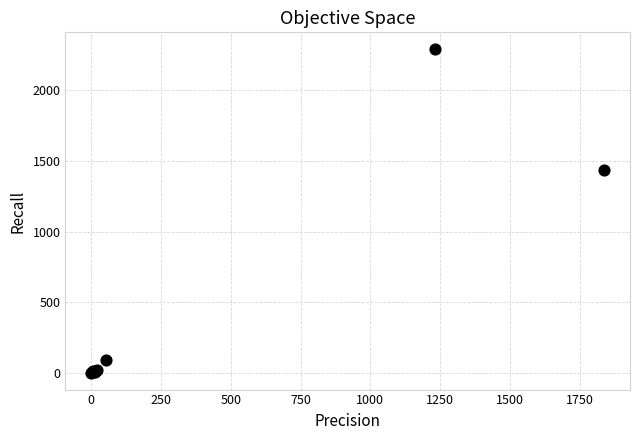

What Y value in the scatter plot is closest to 1145?

1437